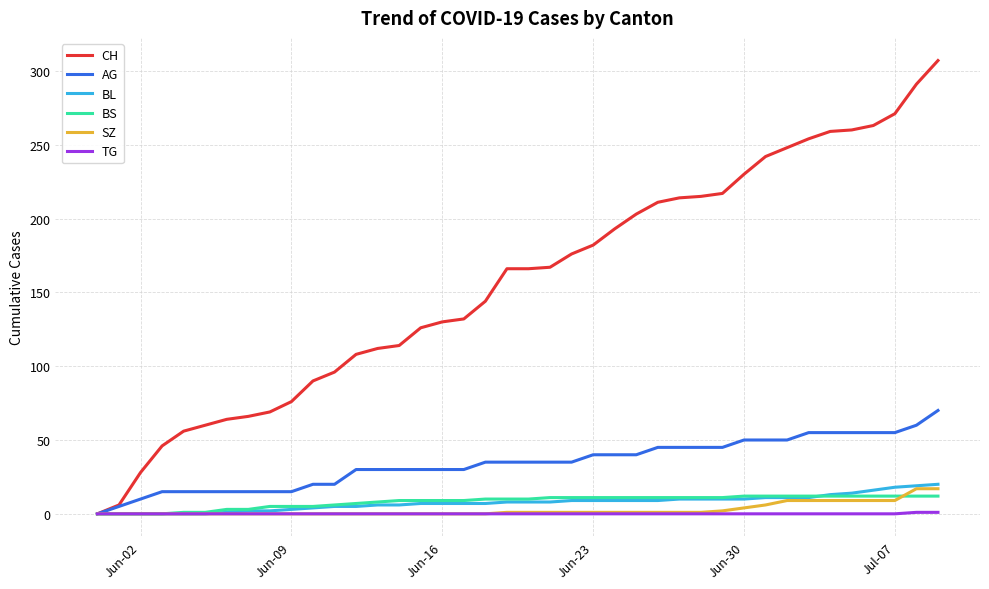

What is the sum of all AG values?

1370